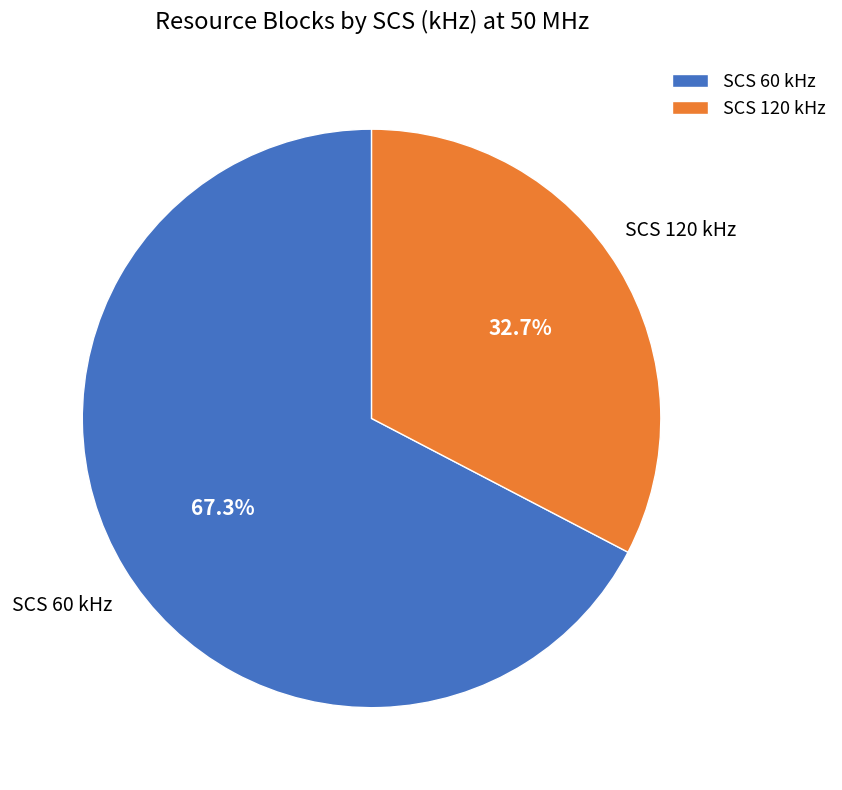

What is the largest slice in the pie chart?

SCS 60 kHz